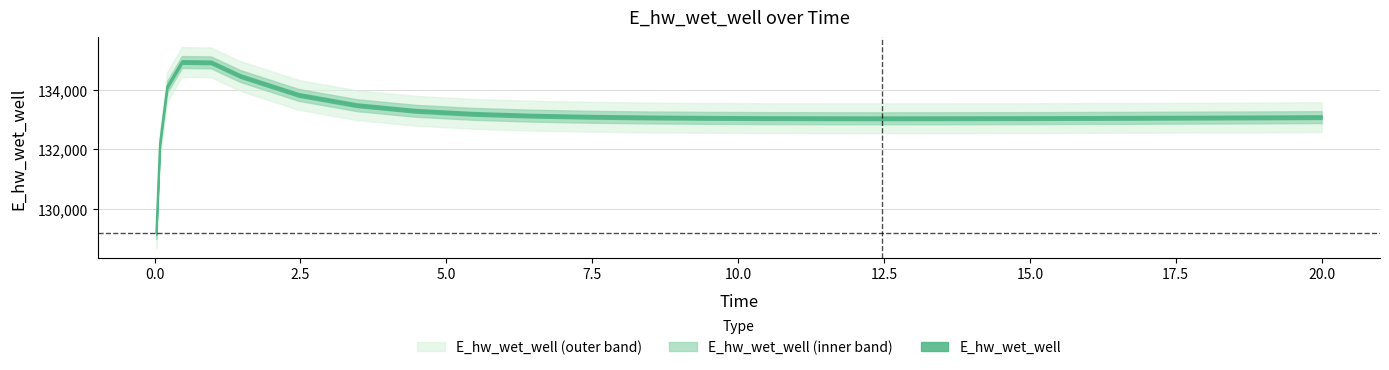

Does the chart display data point markers on the line(s)?

No